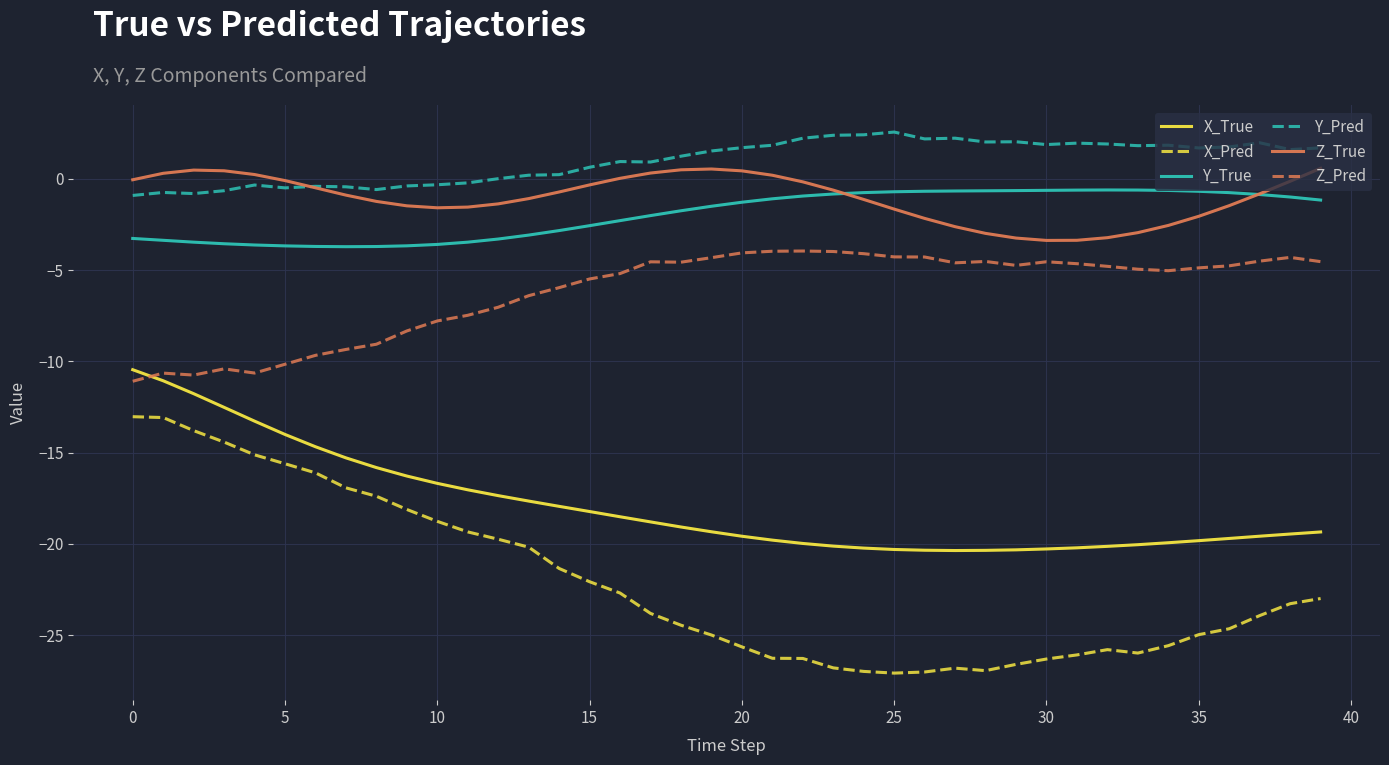

What is the maximum value for X_Pred?

-13.0